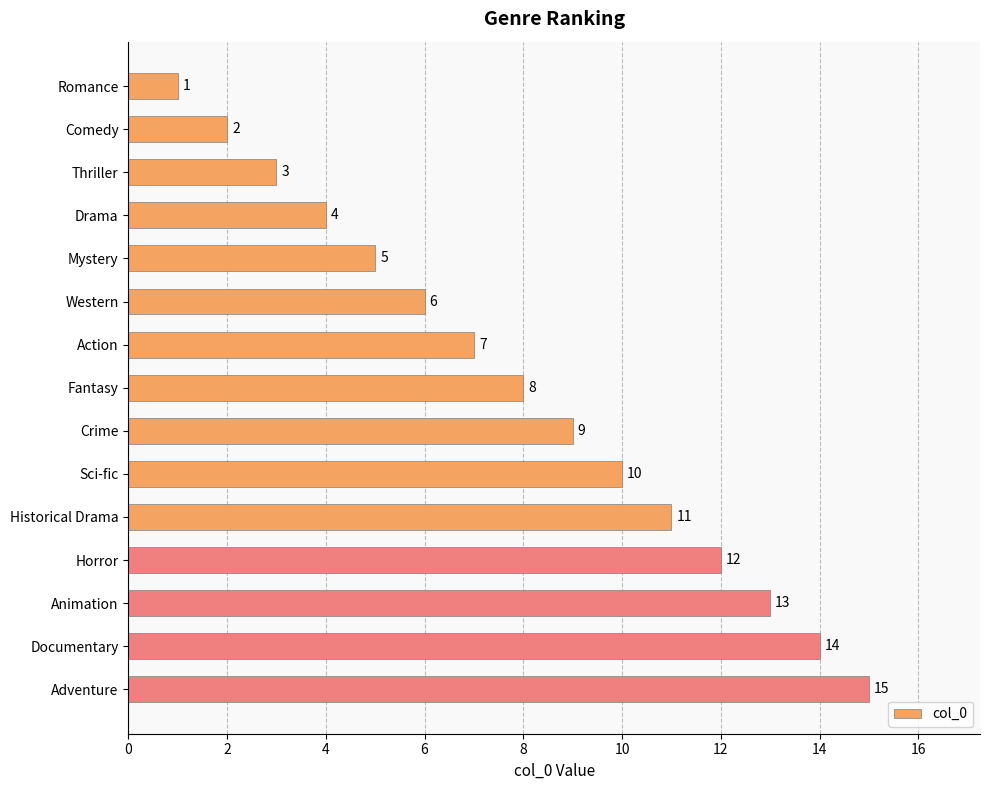

True or false: the data shows 14 at Documentary.

True